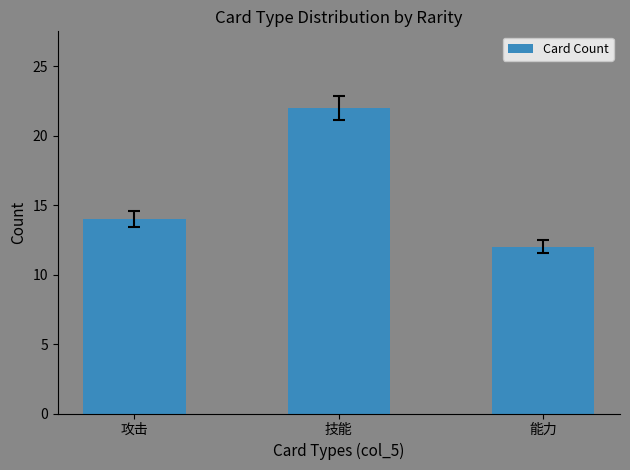

True or false: the data shows 31 at 技能.

False